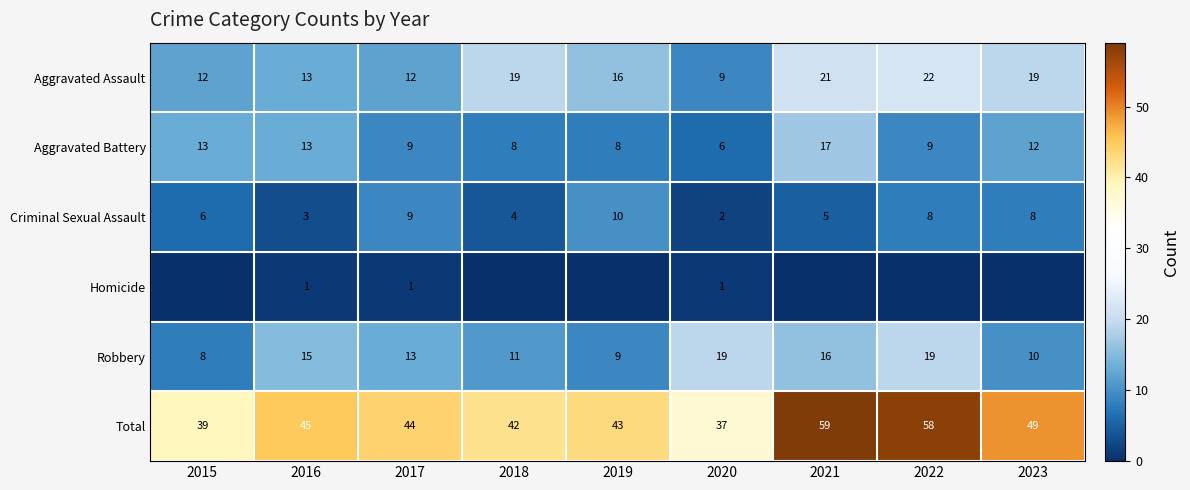

What is the difference between the maximum and minimum values in the Aggravated Battery series?

11